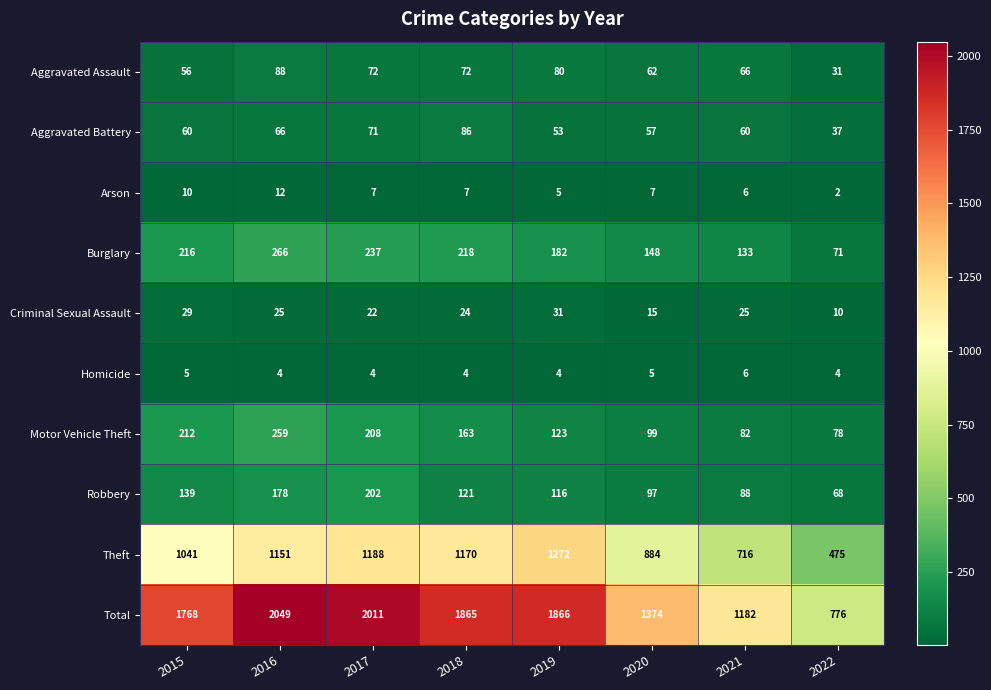

Is the value of Motor Vehicle Theft at 2017 greater than the value of Homicide at 2015?

Yes